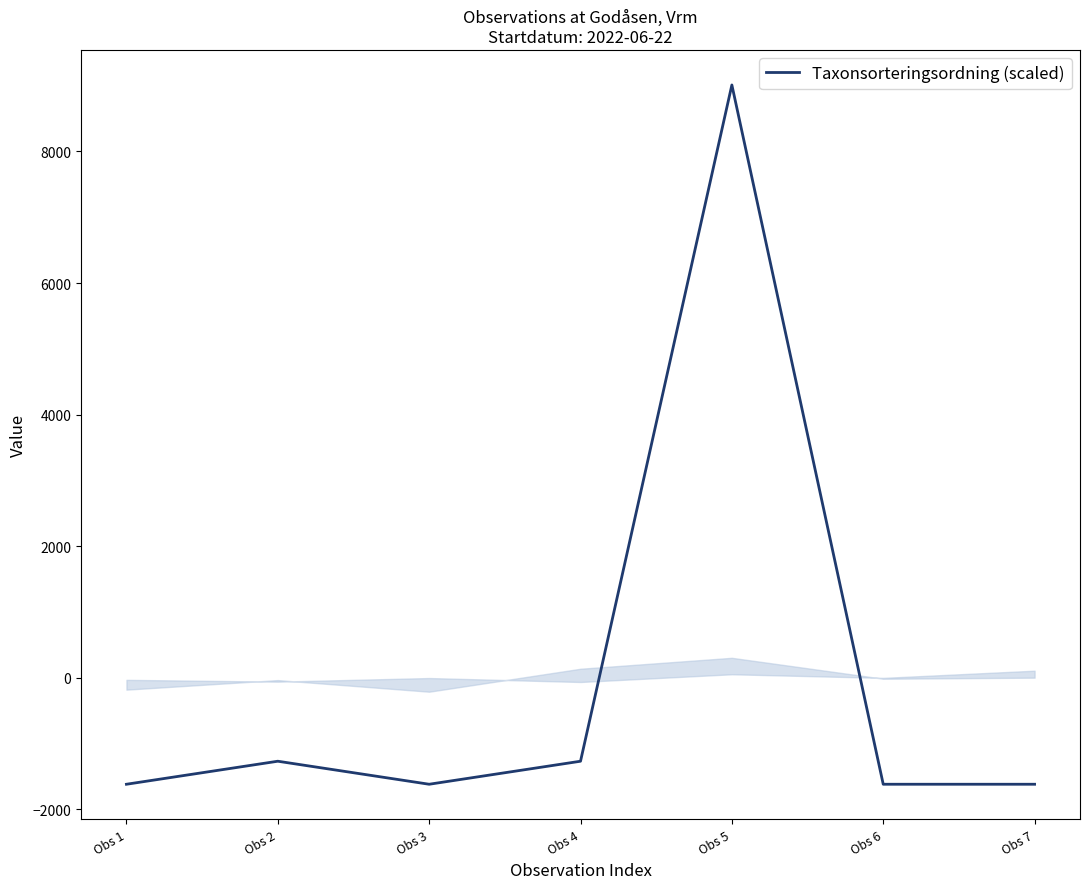

Is it true that the value at Obs 6 is -1618.6?

True